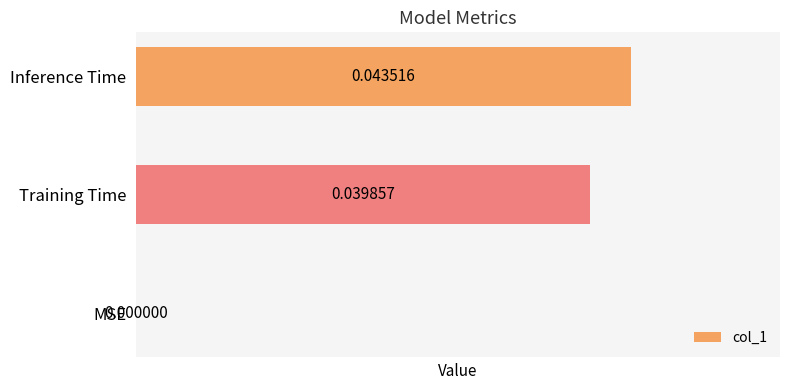

Which label corresponds to the largest value in the chart?

Inference Time